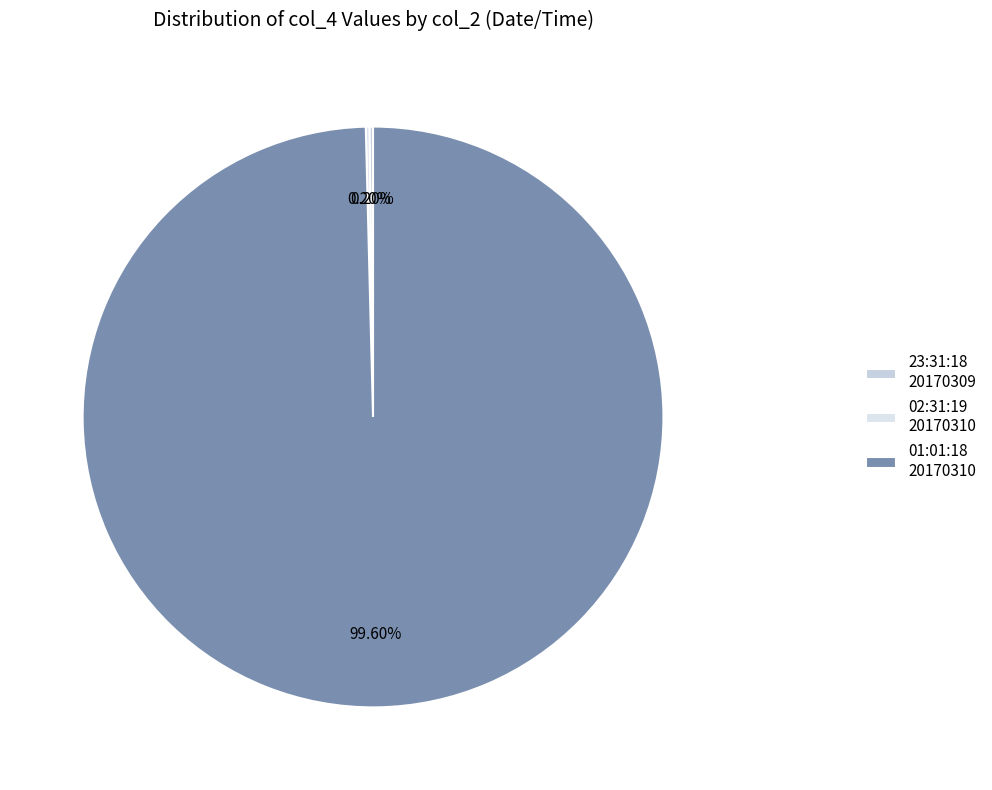

Is there any slice that represents more than half of the pie?

Yes